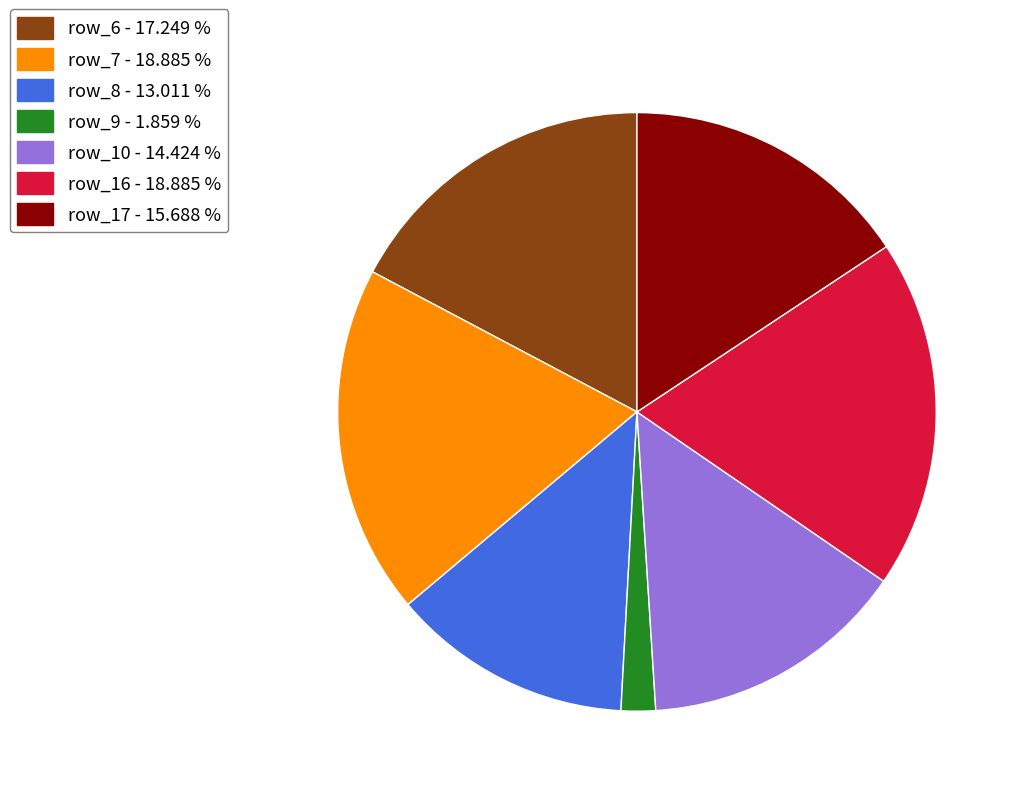

Does any single category account for the majority?

No